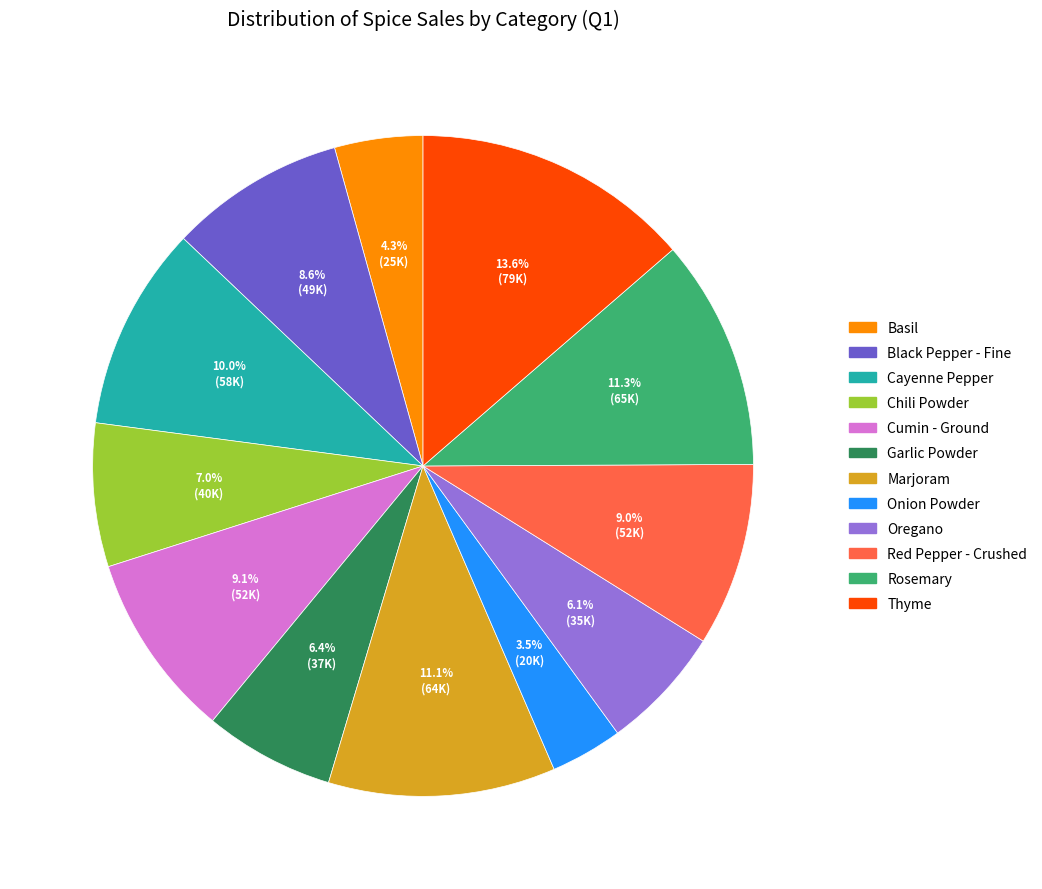

Is Red Pepper - Crushed the majority of the pie?

No